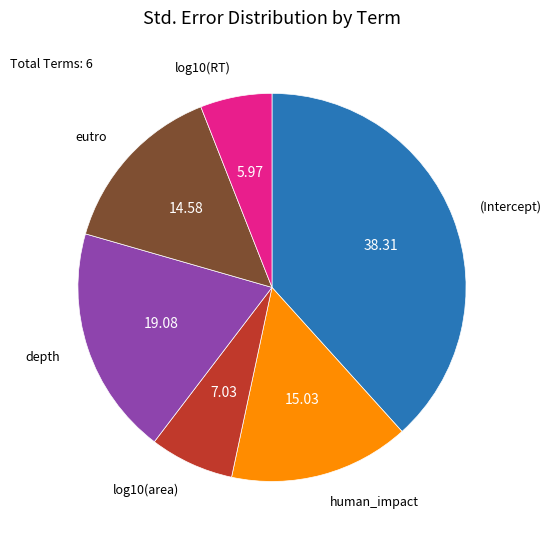

Does any single category account for the majority?

No